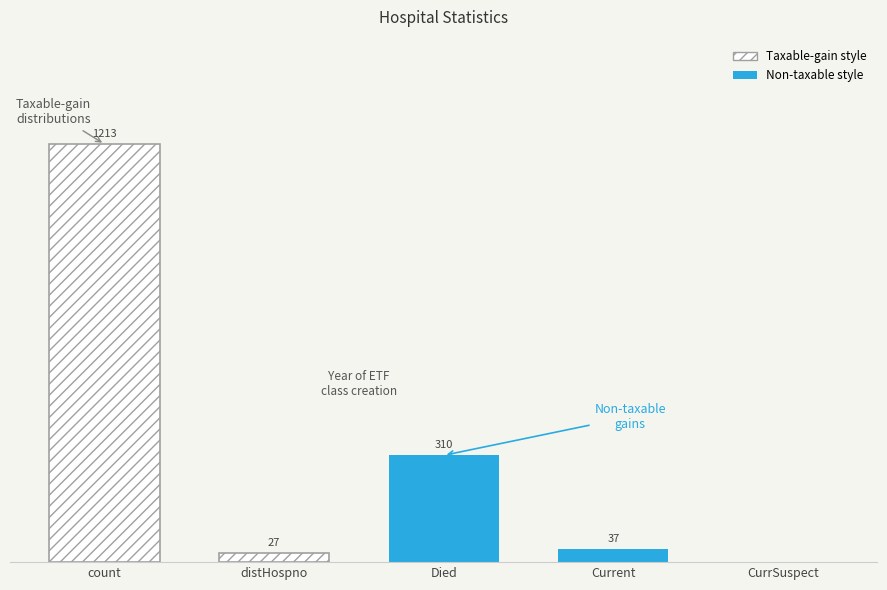

Count the number of categories in the chart.

5